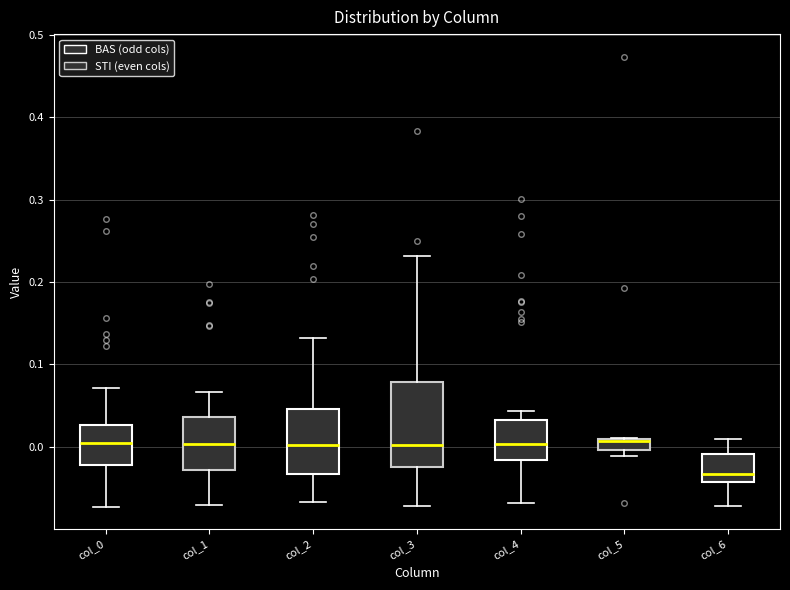

Which box is the tallest, from its lower edge to its upper edge?

col_3